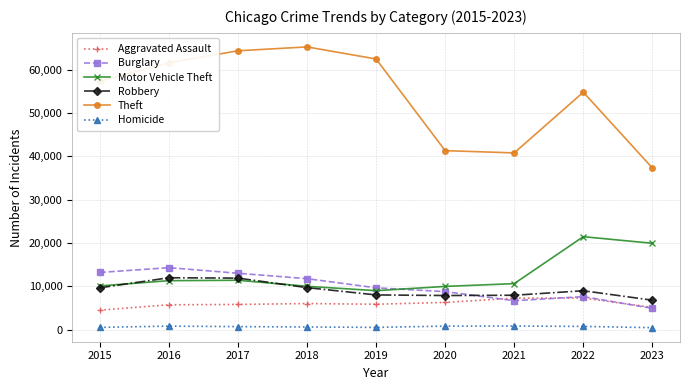

What is the total value across all series at 2023?

74437